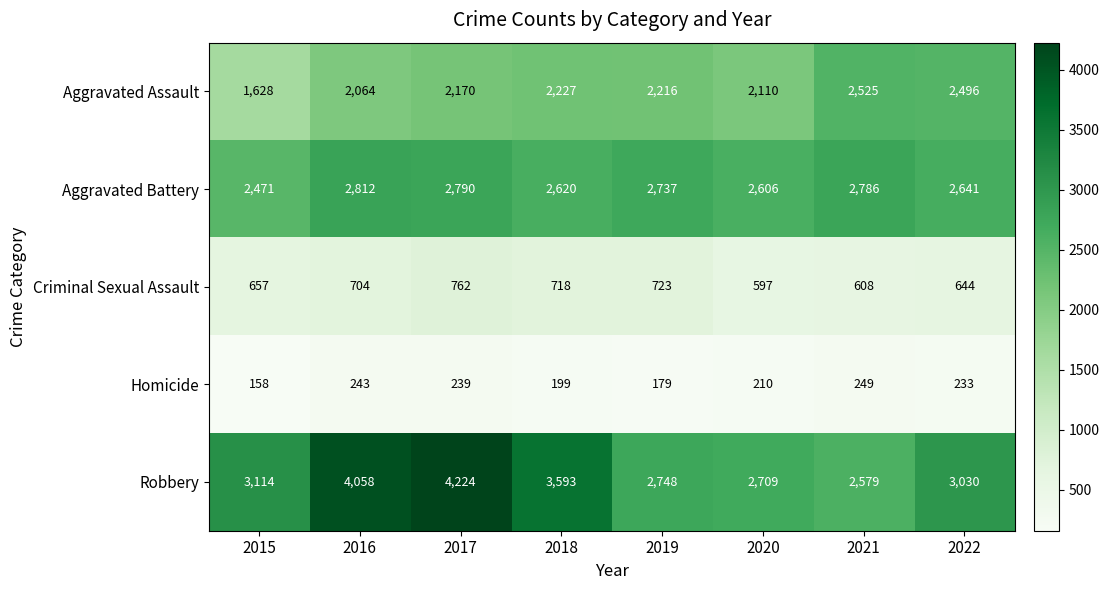

Rank the series by their maximum value, from highest to lowest.

Robbery, Aggravated Battery, Aggravated Assault, Criminal Sexual Assault, Homicide